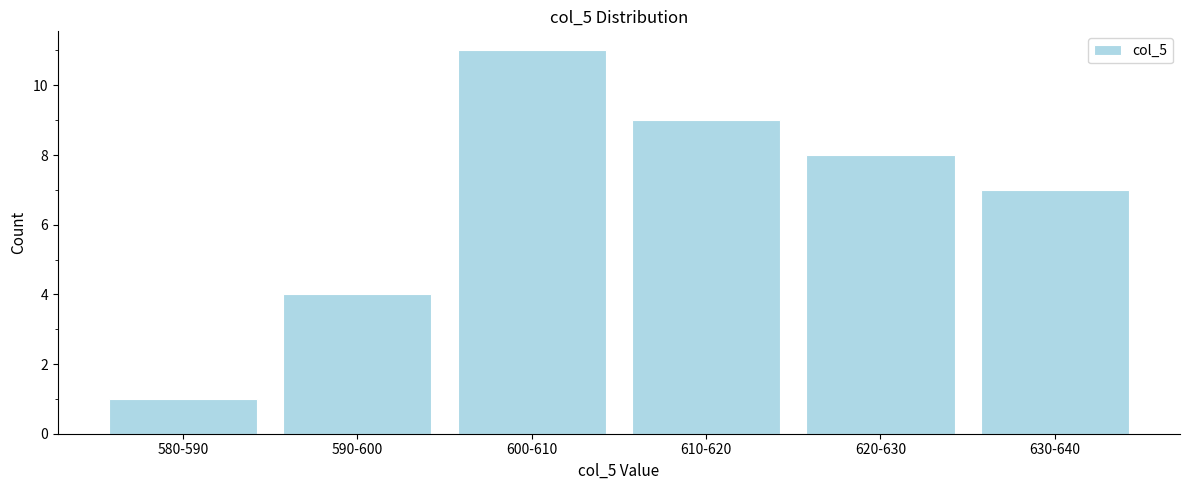

Reading left to right, transcribe all the data shown in this chart.

580-590=1	590-600=4	600-610=11	610-620=9	620-630=8	630-640=7